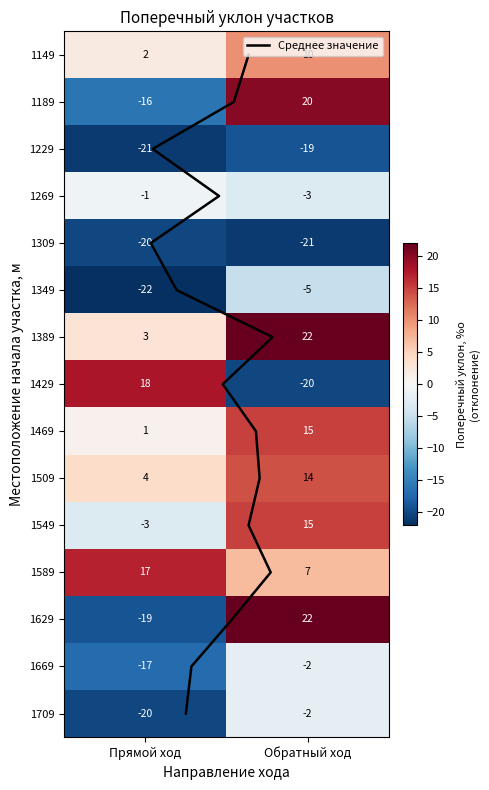

Where does the Поперечный уклон обратный ход, %о series first go above 7?

1149